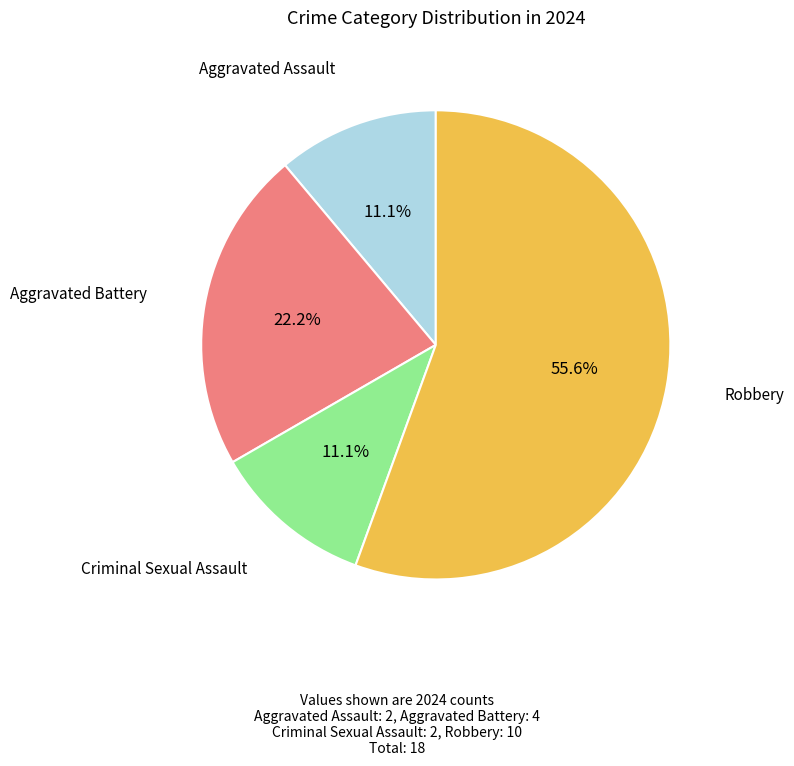

How many slices are in this pie chart?

4